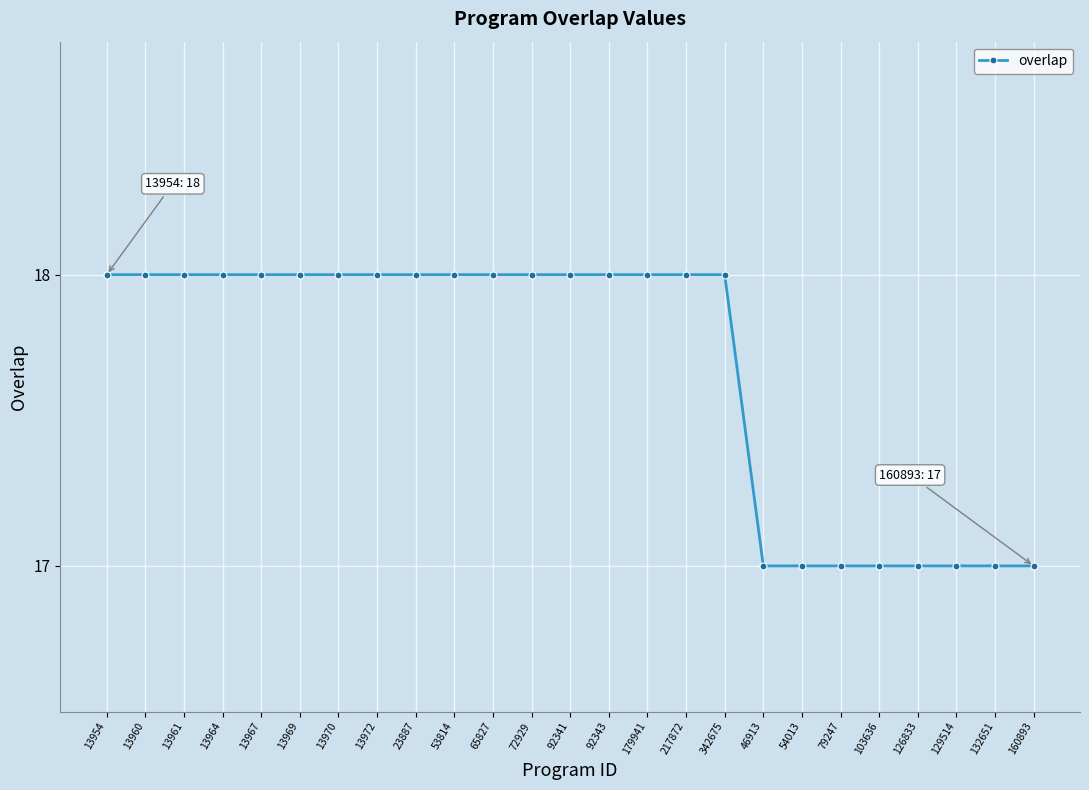

What is the greatest value displayed?

18